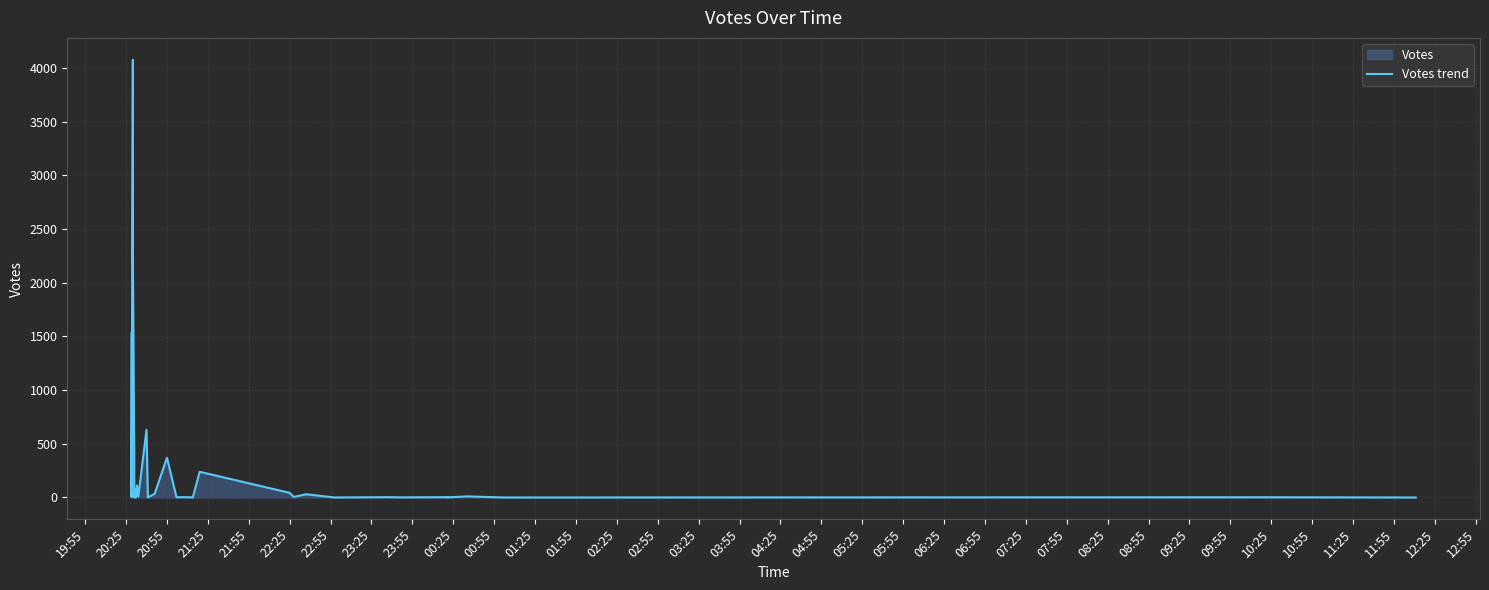

What value does the data have at 10:55?

2